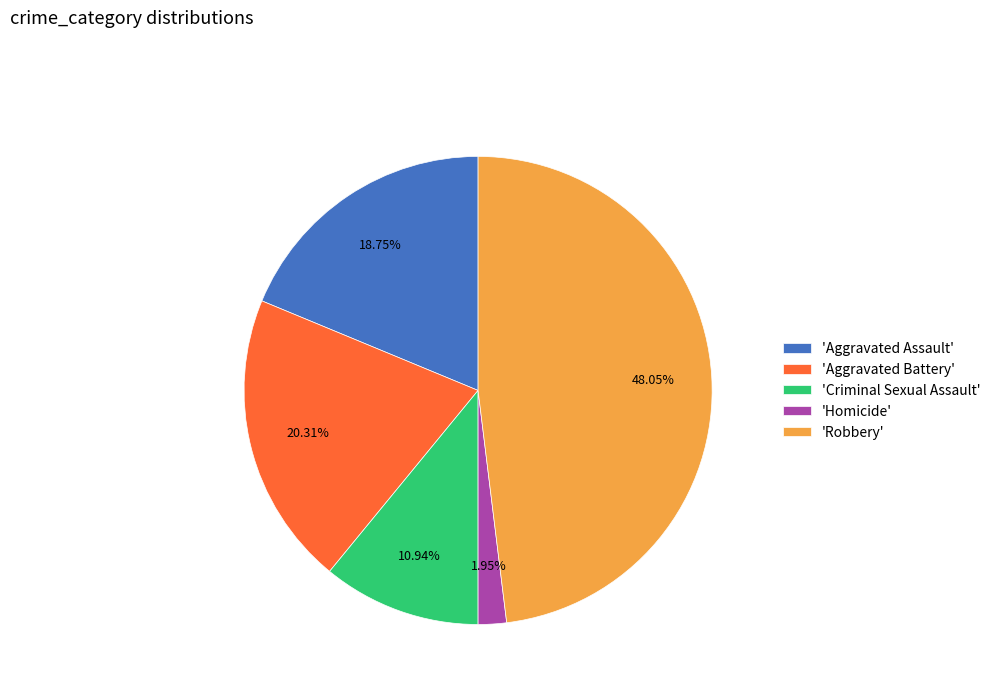

Do 'Robbery' and 'Aggravated Assault' together represent more than half of the pie?

Yes